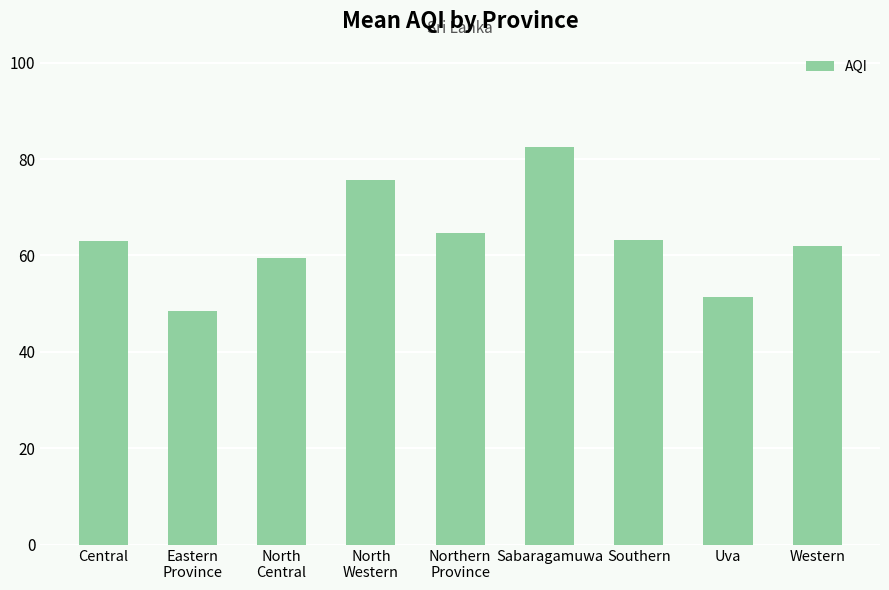

What is the label of the 7th bar from the right?

North
Central